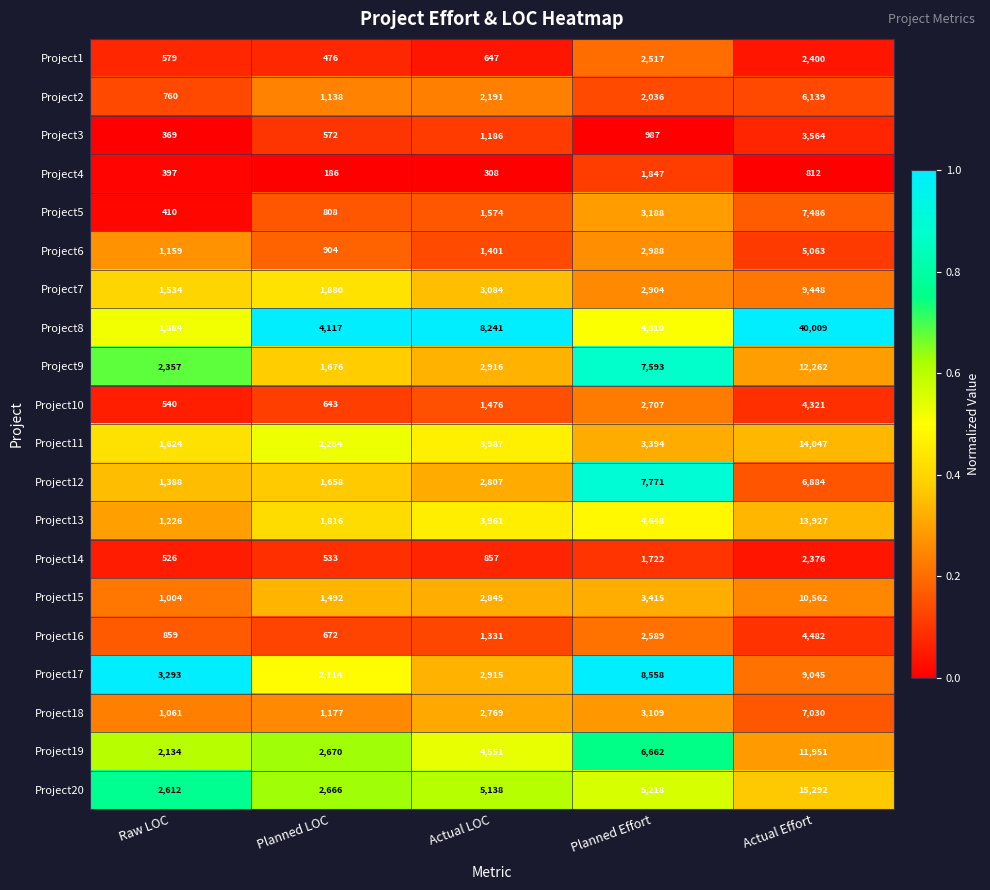

What is the total value across all series at Planned Effort?

78663